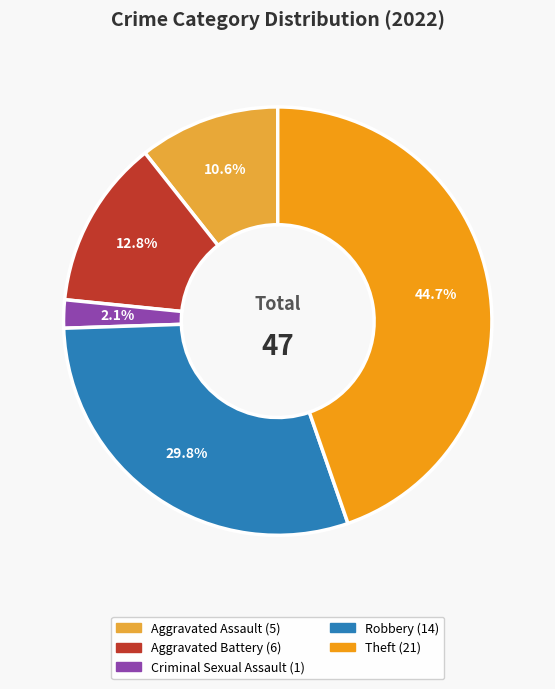

How many segments does this pie chart have?

5